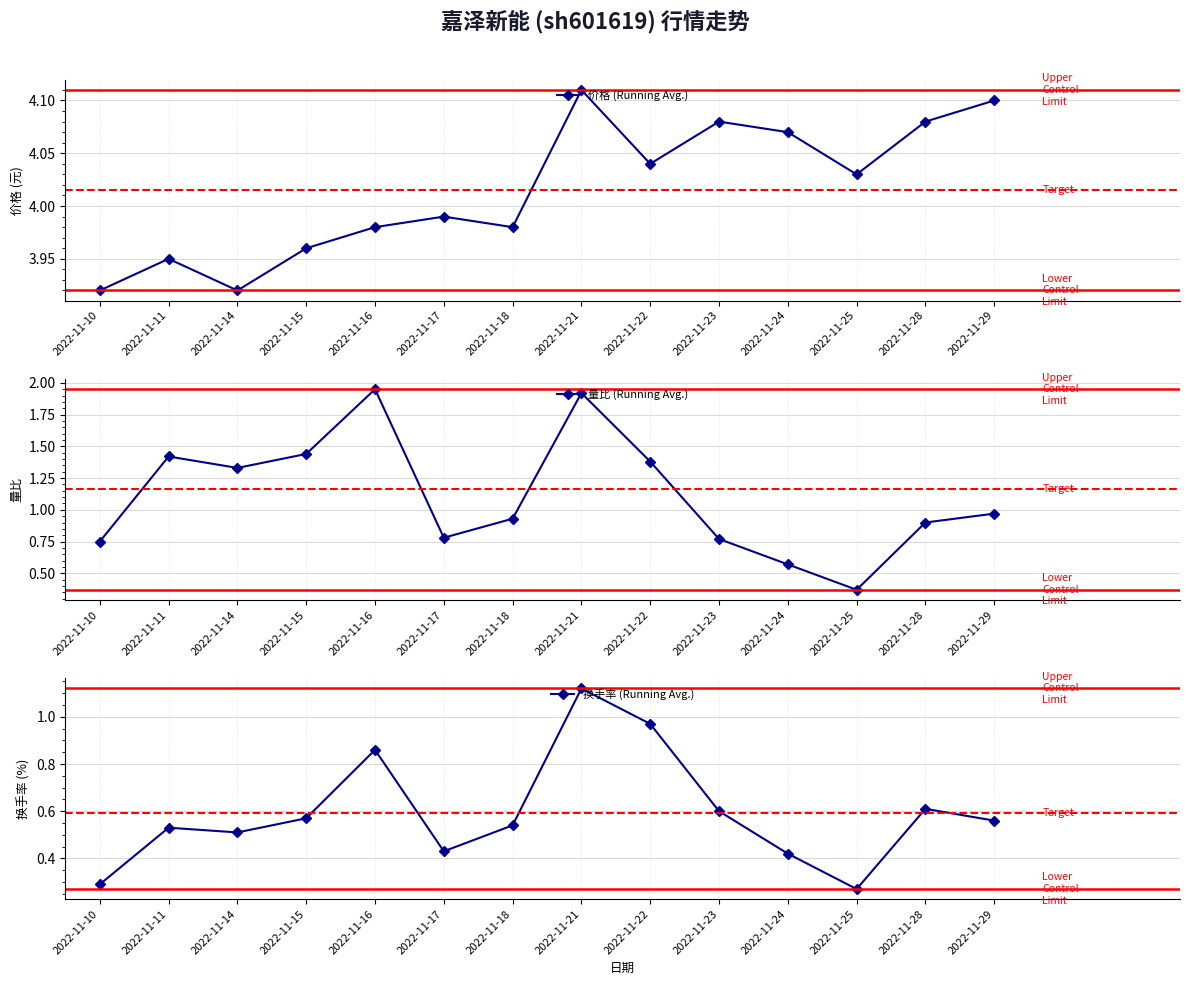

What is the difference between the maximum and minimum values in the 换手率 series?

0.9